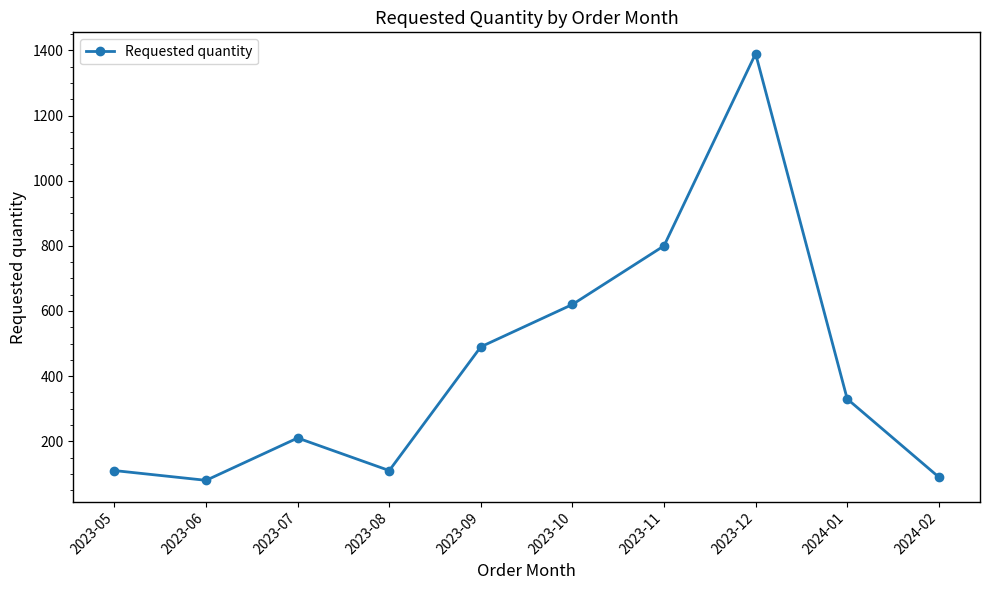

How many lines are shown in the chart?

1